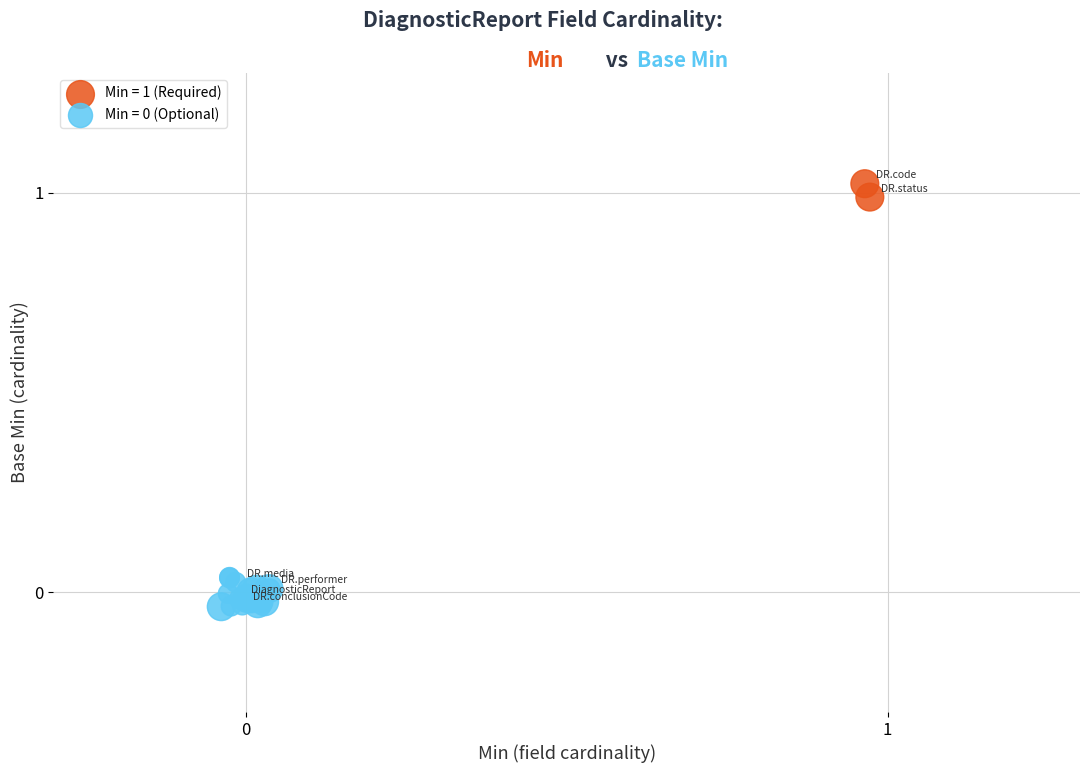

Which series contains the highest Y value?

Min = 1 (Required)